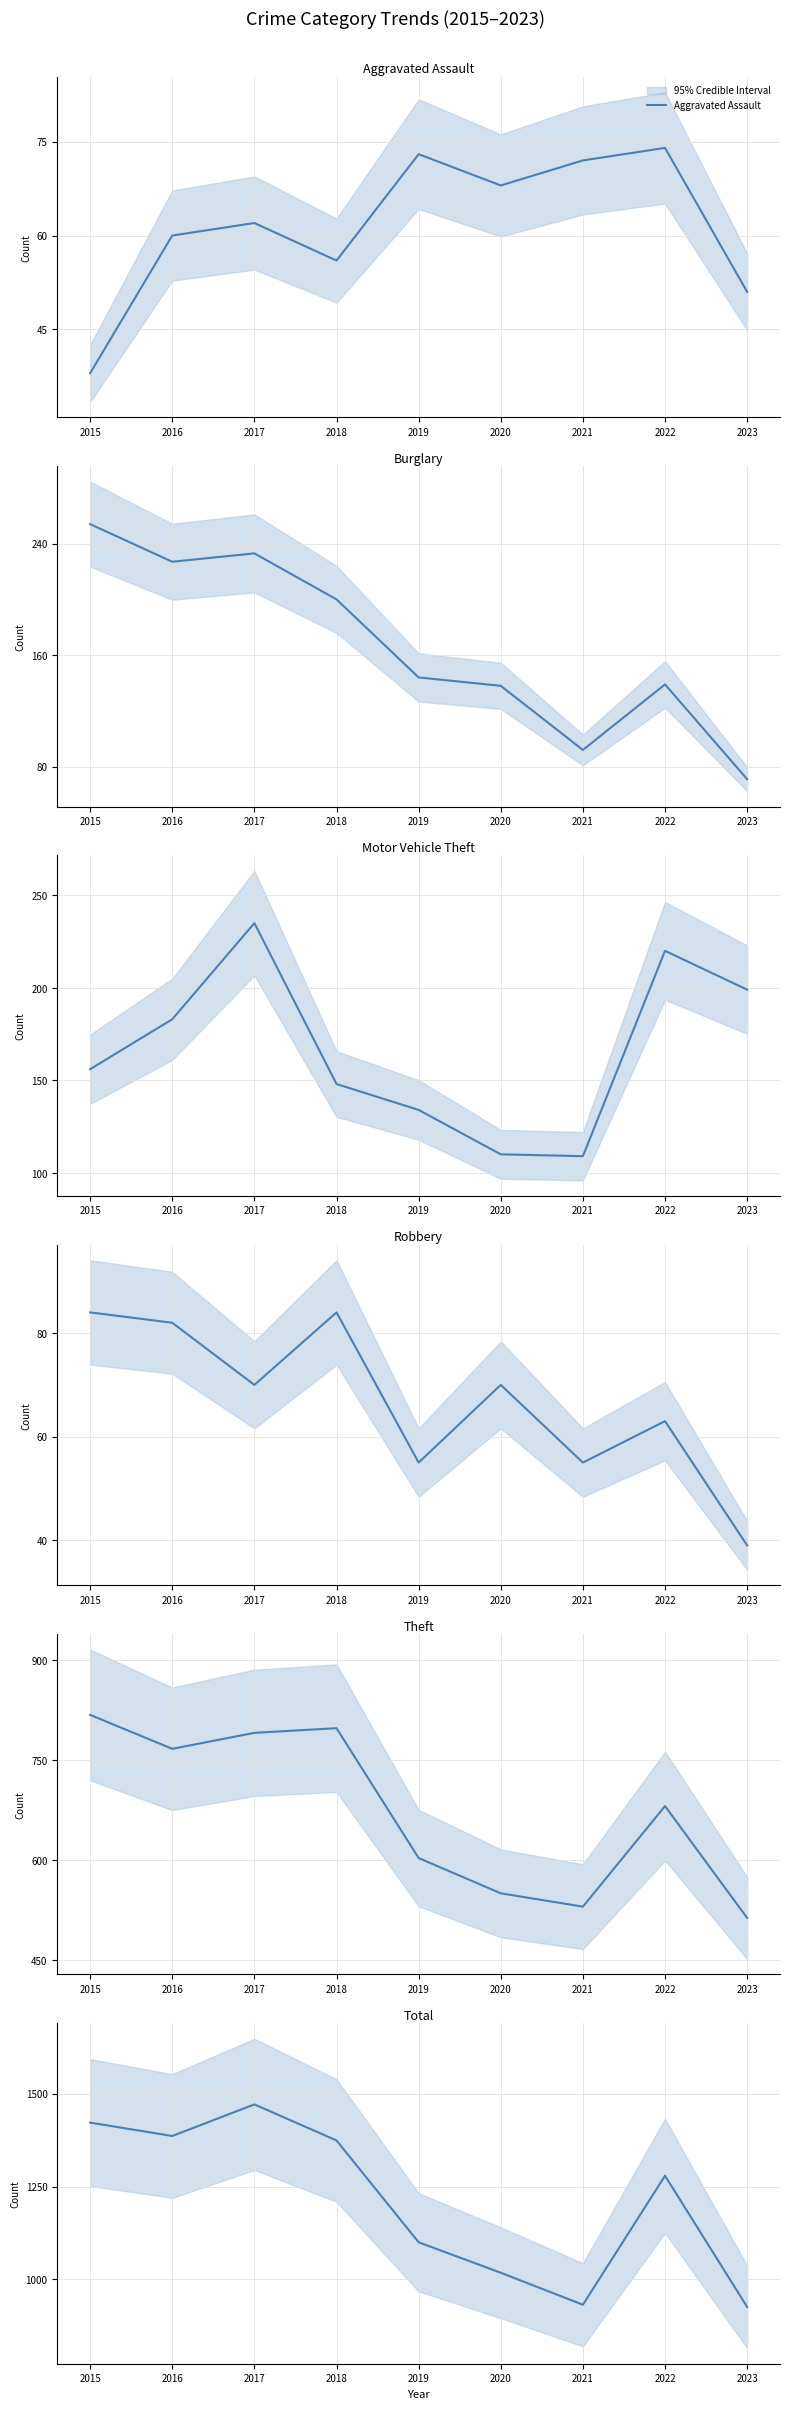

What is the value of the Motor Vehicle Theft point at the 8th from the left?

220